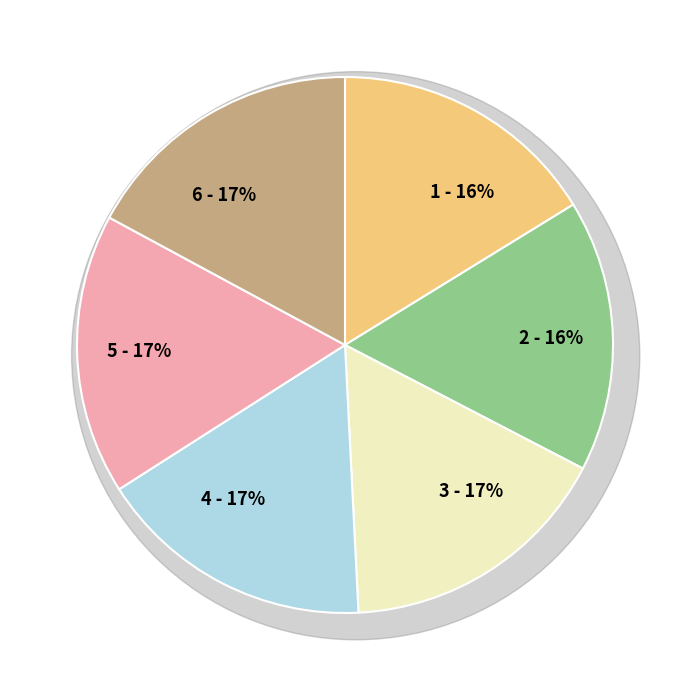

Does 1 account for over 50% of the chart?

No